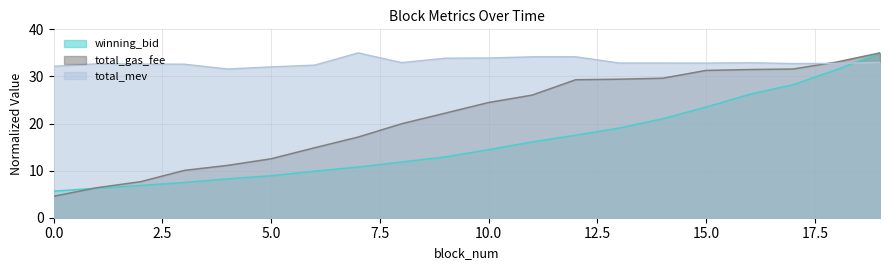

Which has a higher value, 1 or 19?

19